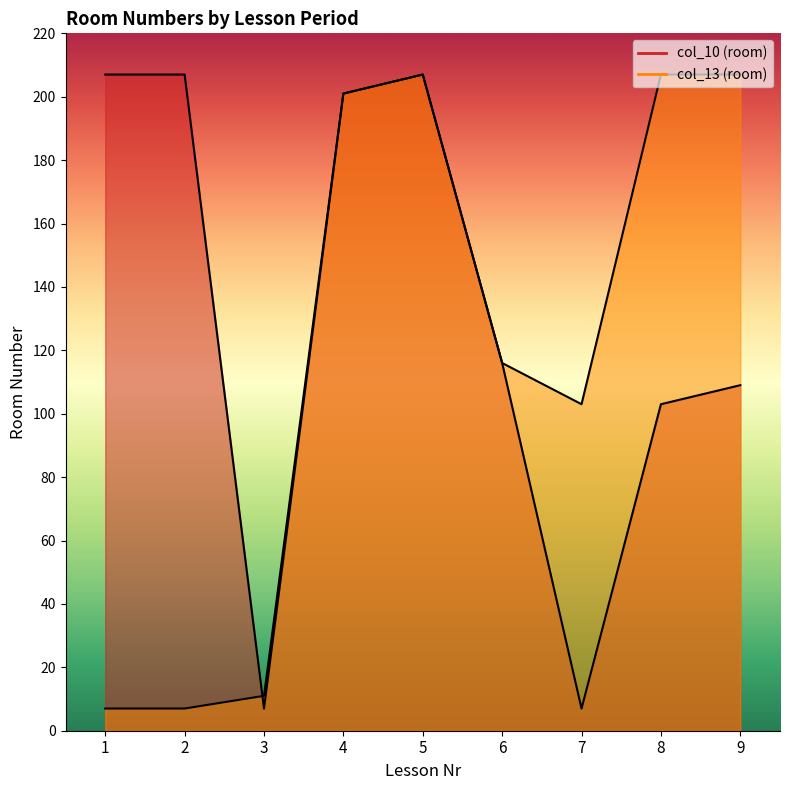

Rank the categories by col_13 (room) value from highest to lowest.

5, 8, 9, 4, 6, 7, 3, 1, 2